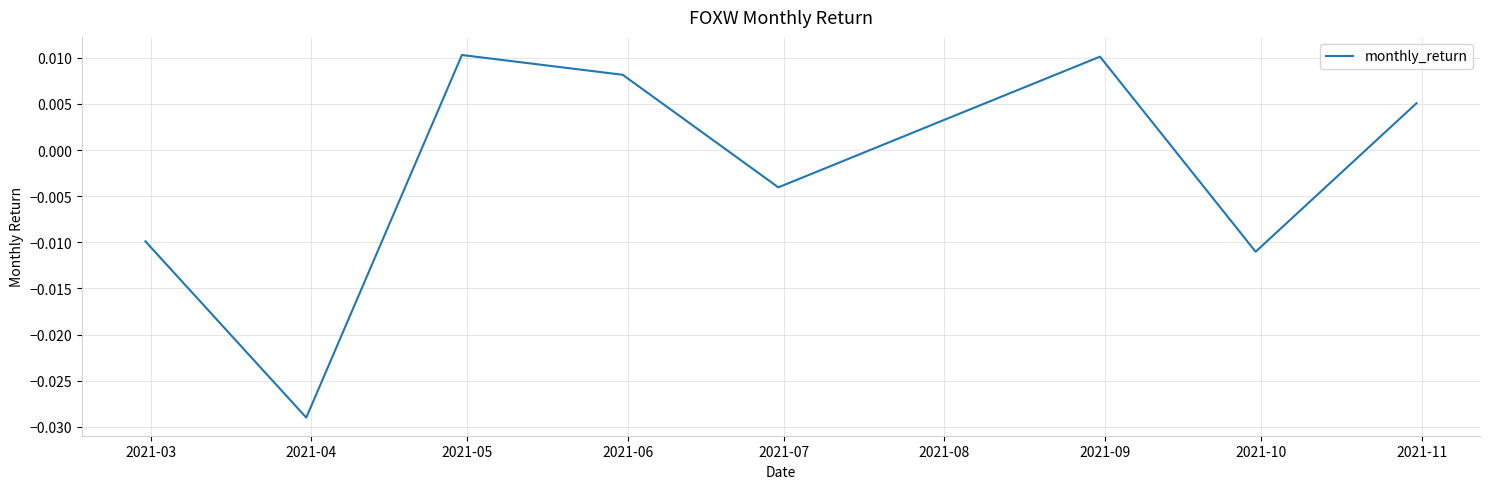

Rank the categories by value from lowest to highest.

2021-04, 2021-10, 2021-03, 2021-07, 2021-08, 2021-11, 2021-06, 2021-09, 2021-05